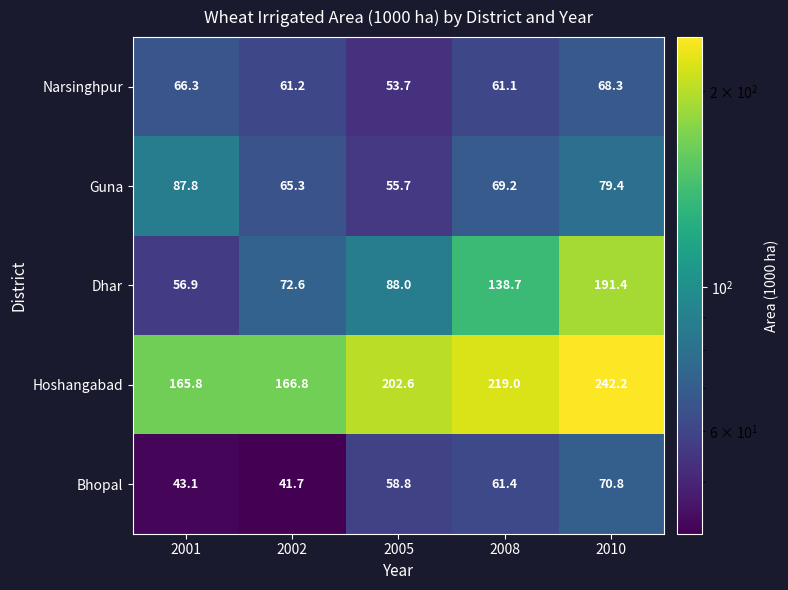

Which series has the largest total across all categories?

Hoshangabad